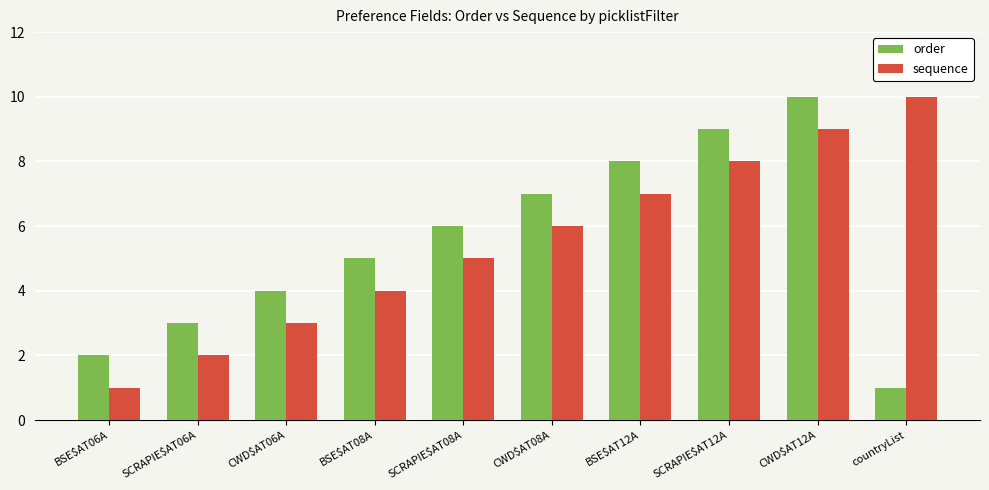

How many groups of bars are there?

10